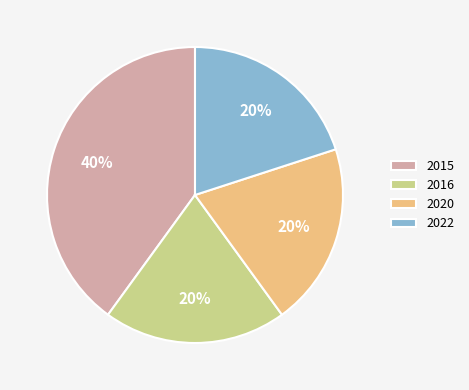

To the nearest percent, what is the average slice percentage?

25%